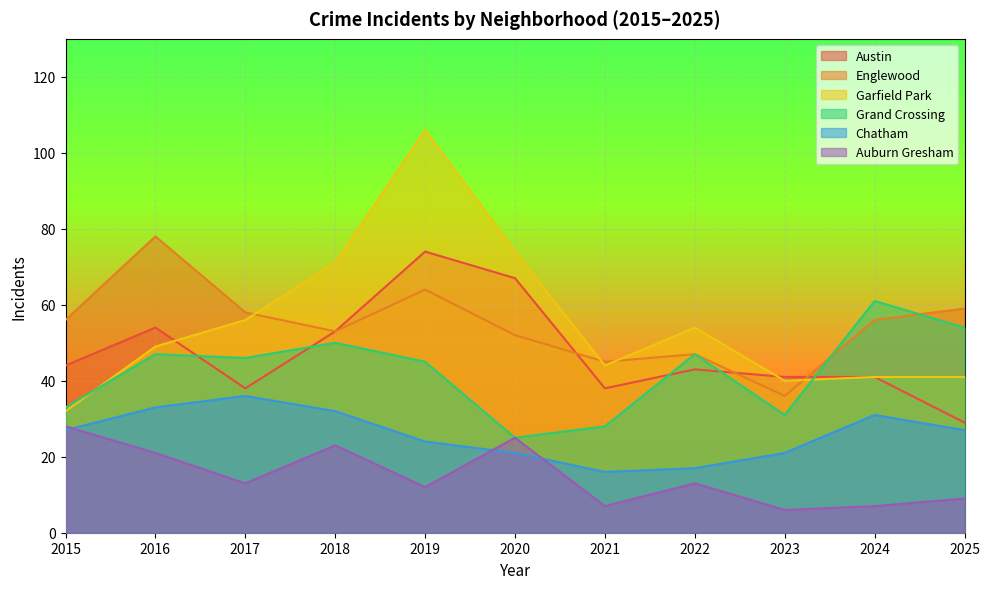

At how many categories does at least one series exceed 92?

1